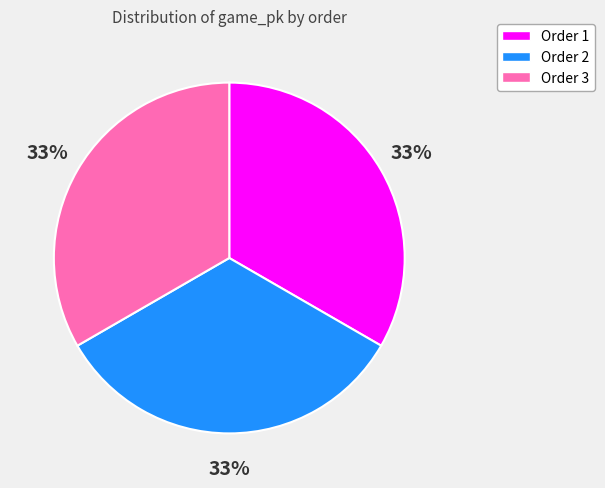

To the nearest percent, what is the average slice percentage?

33%